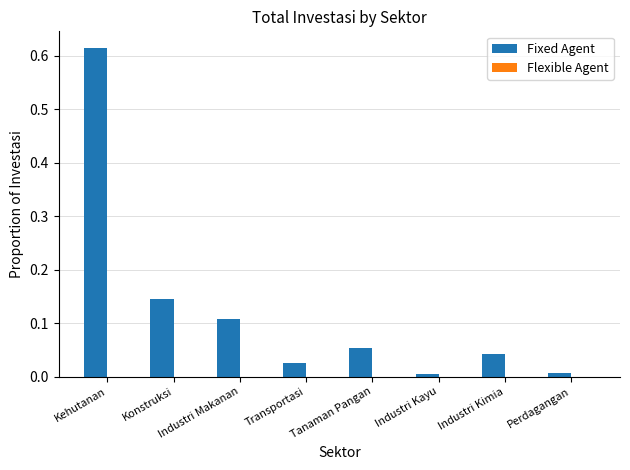

What is the sum of all values?

1.0